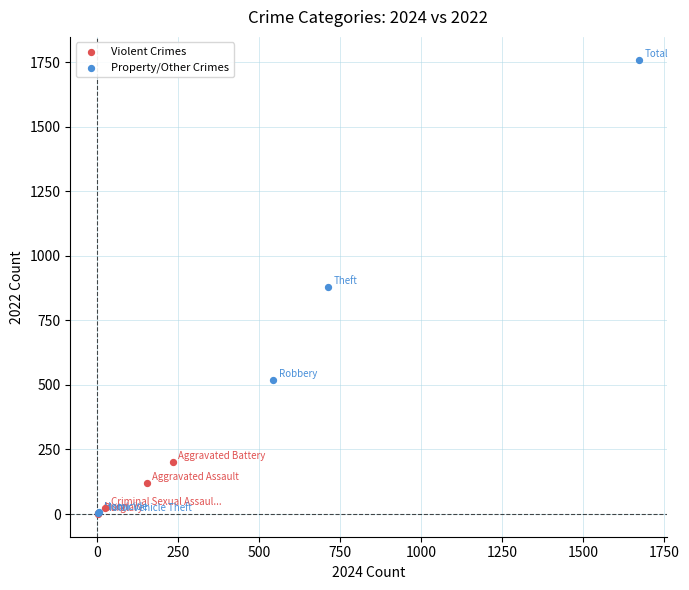

Which series contains the highest Y value?

Property/Other Crimes